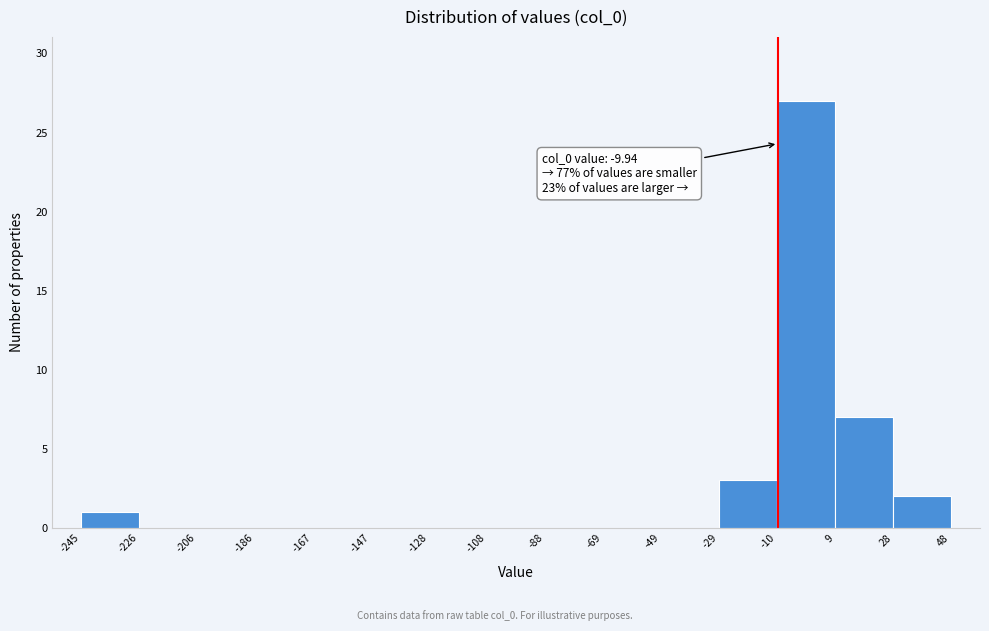

Over which range of the x-axis is the bar tallest?

-10 to 9